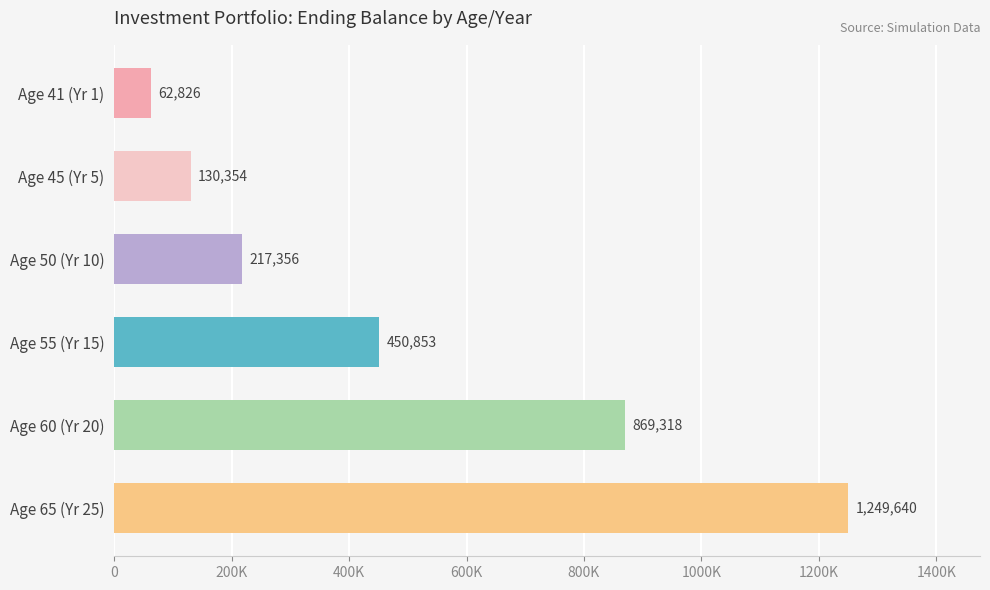

What is the difference between the maximum and minimum values?

1186814.8